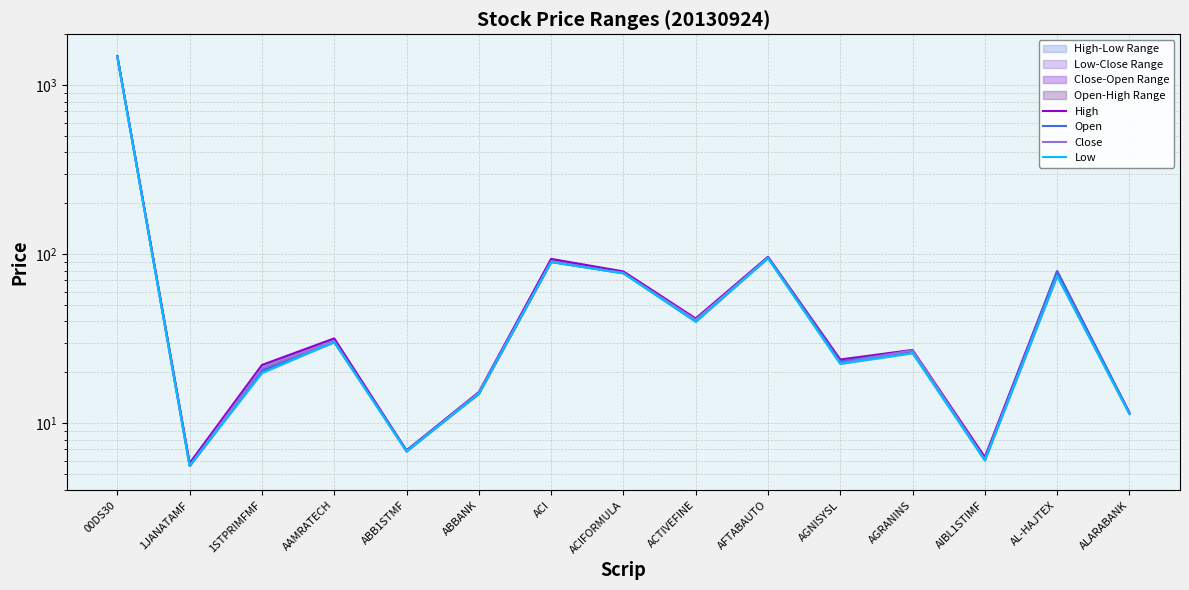

Reading left to right, list all the values displayed in this chart.

High: 1485.5	5.8	22.1	31.7	6.9	15.3	93.8	79.0	41.7	96.4	23.8	27.1	6.3	79.2	11.5
Open: 1467.6	5.6	20.4	30.2	6.9	14.9	90.2	77.5	40.0	95.9	23.2	26.8	6.1	79.2	11.5
Close: 1471.9	5.6	21.1	30.5	6.8	15.1	90.2	77.3	40.9	94.9	22.7	26.9	6.1	74.9	11.3
Low: 1467.6	5.6	19.8	30.2	6.8	14.9	89.8	77.0	39.8	94.6	22.4	25.9	6.0	74.2	11.3